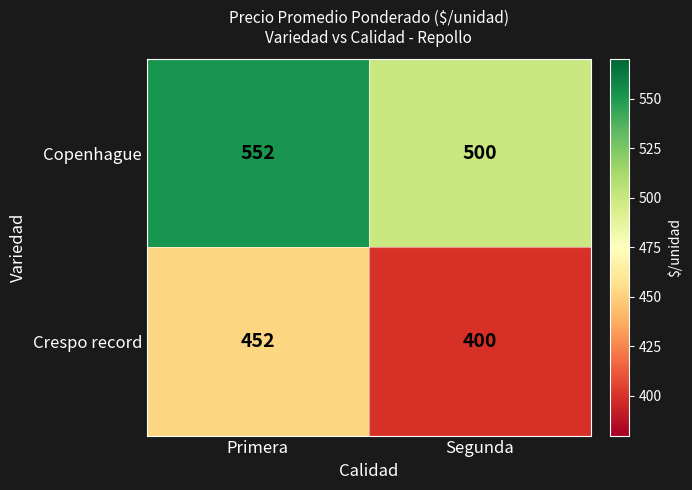

Reading left to right, what are all the values shown in this chart?

Copenhague: 552	500
Crespo record: 452	400